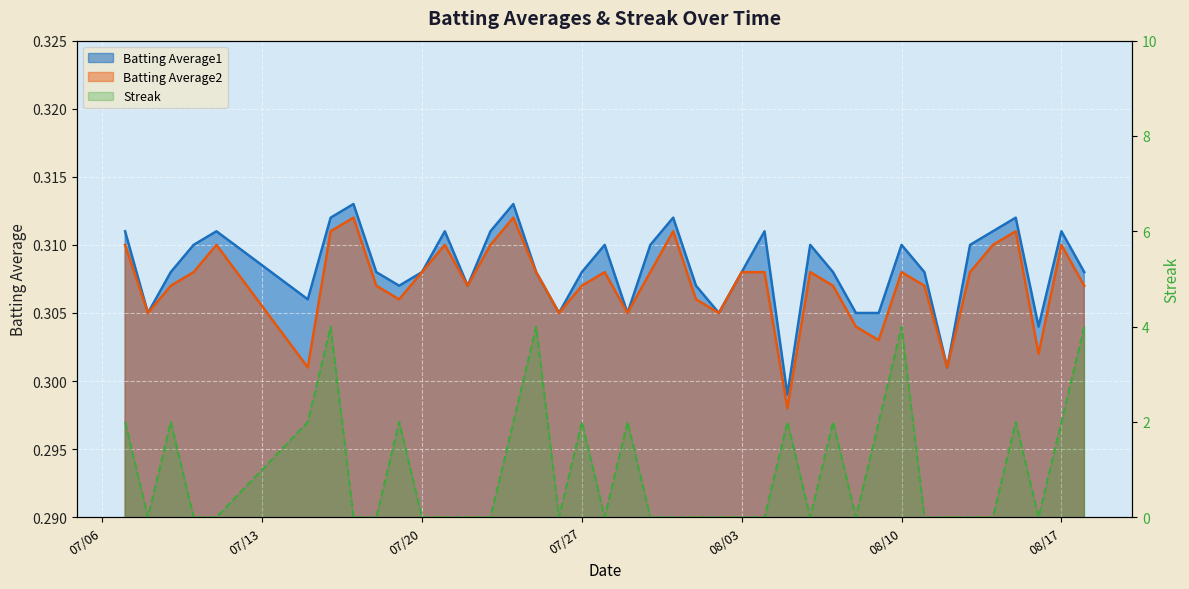

Between 2010-07-21 and 2010-07-29, which series saw the biggest shift?

Streak